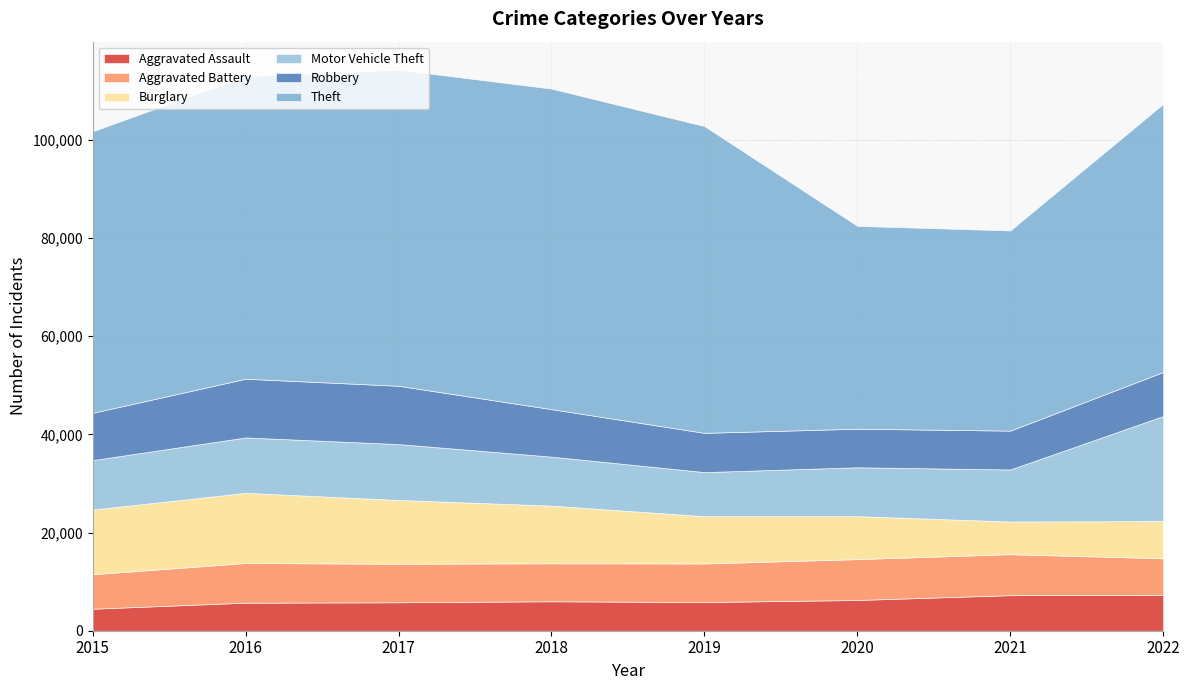

Does the chart have visible grid lines?

Yes